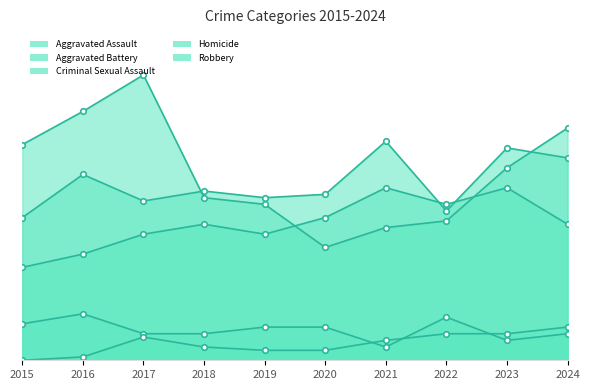

Between 2018 and 2023, which series saw the biggest shift?

Aggravated Battery